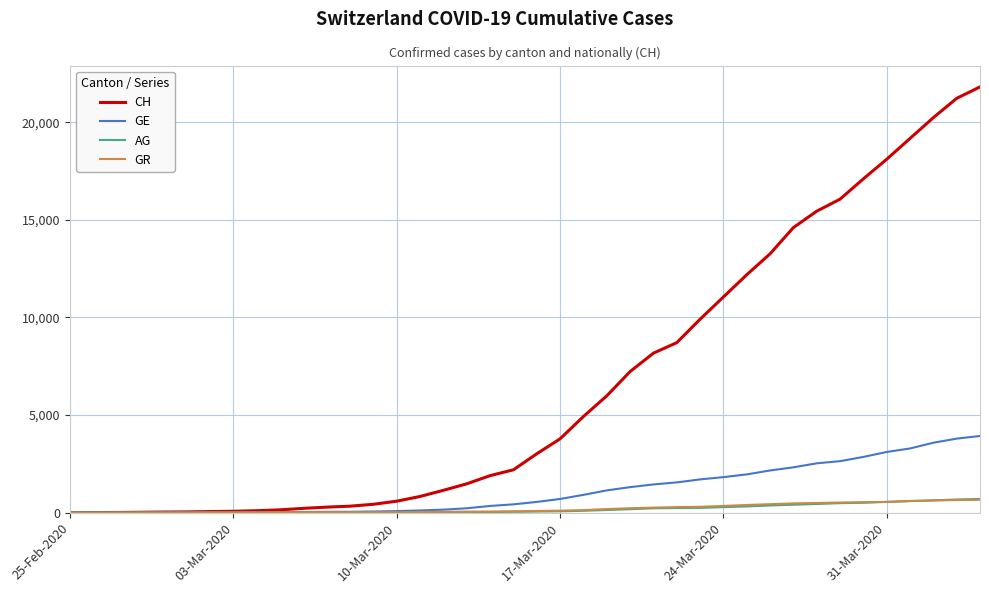

Which series has the largest total across all categories?

CH